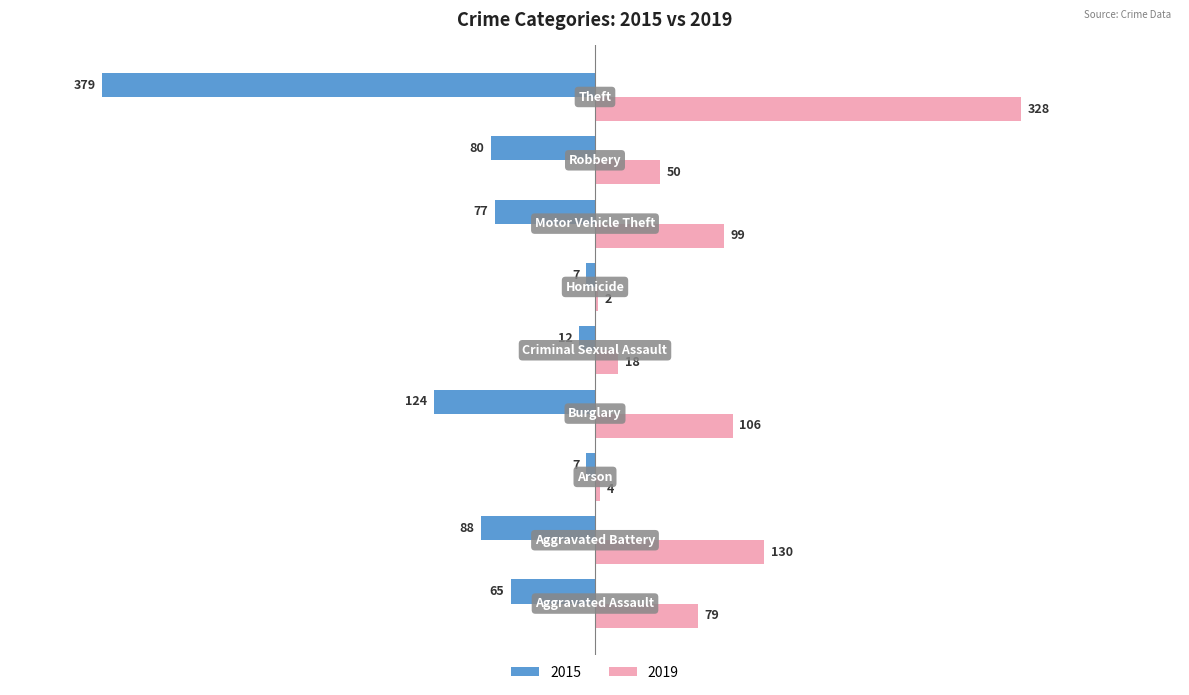

What is the maximum value for 2019?

328